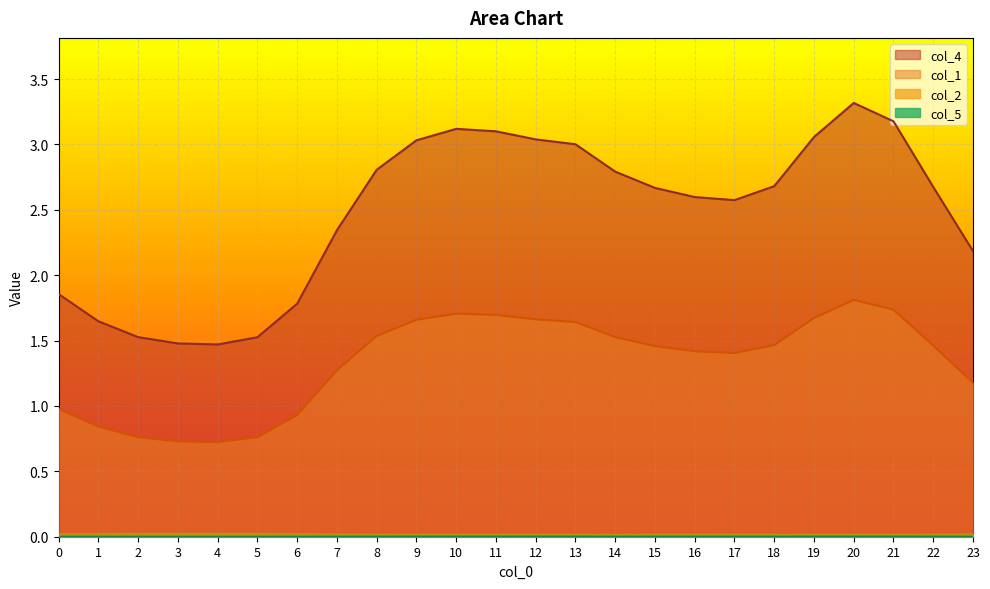

Reading left to right, extract all data points from this chart.

col_1: 0=1.0	1=0.8	2=0.8	3=0.7	4=0.7	5=0.8	6=0.9	7=1.3	8=1.5	9=1.7	10=1.7	11=1.7	12=1.7	13=1.6	14=1.5	15=1.5	16=1.4	17=1.4	18=1.5	19=1.7	20=1.8	21=1.7	22=1.5	23=1.2
col_2: 0=0.0	1=0.0	2=0.0	3=0.0	4=0.0	5=0.0	6=0.0	7=0.0	8=0.0	9=0.0	10=0.0	11=0.0	12=0.0	13=0.0	14=0.0	15=0.0	16=0.0	17=0.0	18=0.0	19=0.0	20=0.0	21=0.0	22=0.0	23=0.0
col_5: 0=0.0	1=0.0	2=0.0	3=0.0	4=0.0	5=0.0	6=0.0	7=0.0	8=0.0	9=0.0	10=0.0	11=0.0	12=0.0	13=0.0	14=0.0	15=0.0	16=0.0	17=0.0	18=0.0	19=0.0	20=0.0	21=0.0	22=0.0	23=0.0
col_4: 0=1.9	1=1.6	2=1.5	3=1.5	4=1.5	5=1.5	6=1.8	7=2.3	8=2.8	9=3.0	10=3.1	11=3.1	12=3.0	13=3.0	14=2.8	15=2.7	16=2.6	17=2.6	18=2.7	19=3.1	20=3.3	21=3.2	22=2.7	23=2.2